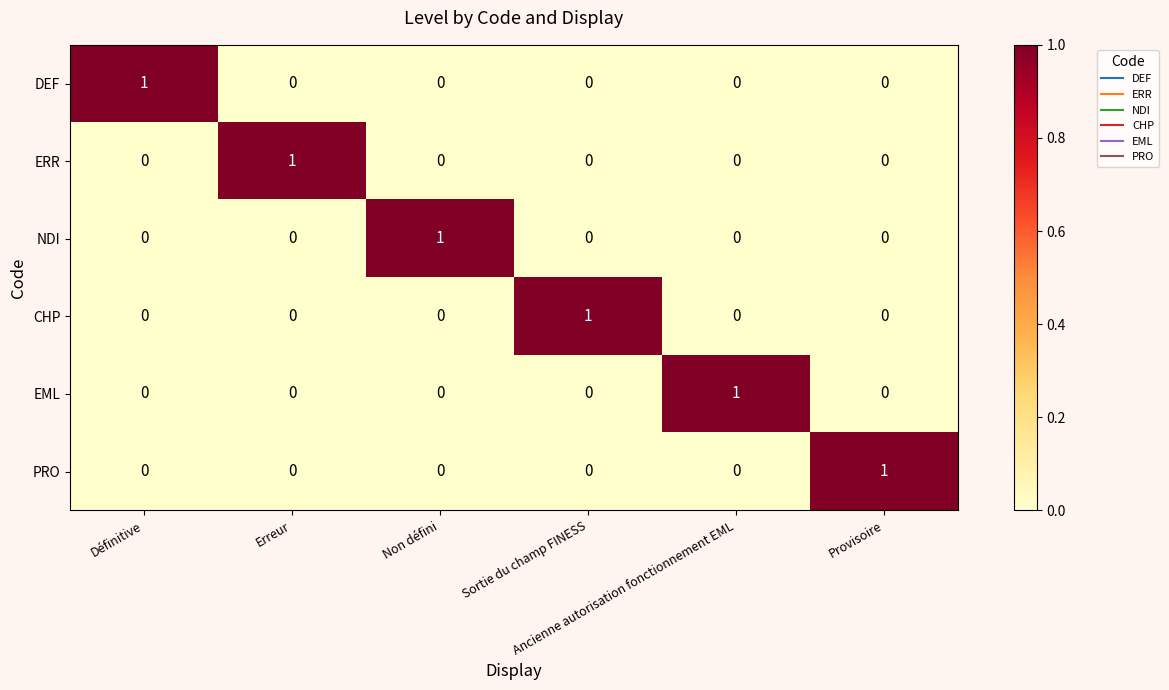

How many ERR values are between 0 and 1?

6